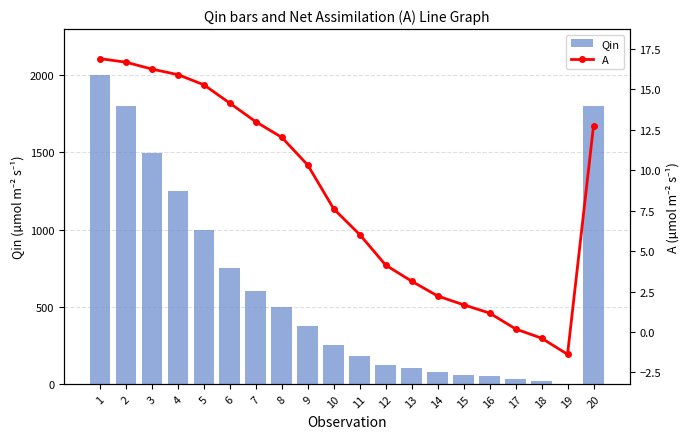

What is the lowest value of the A series?

-1.4